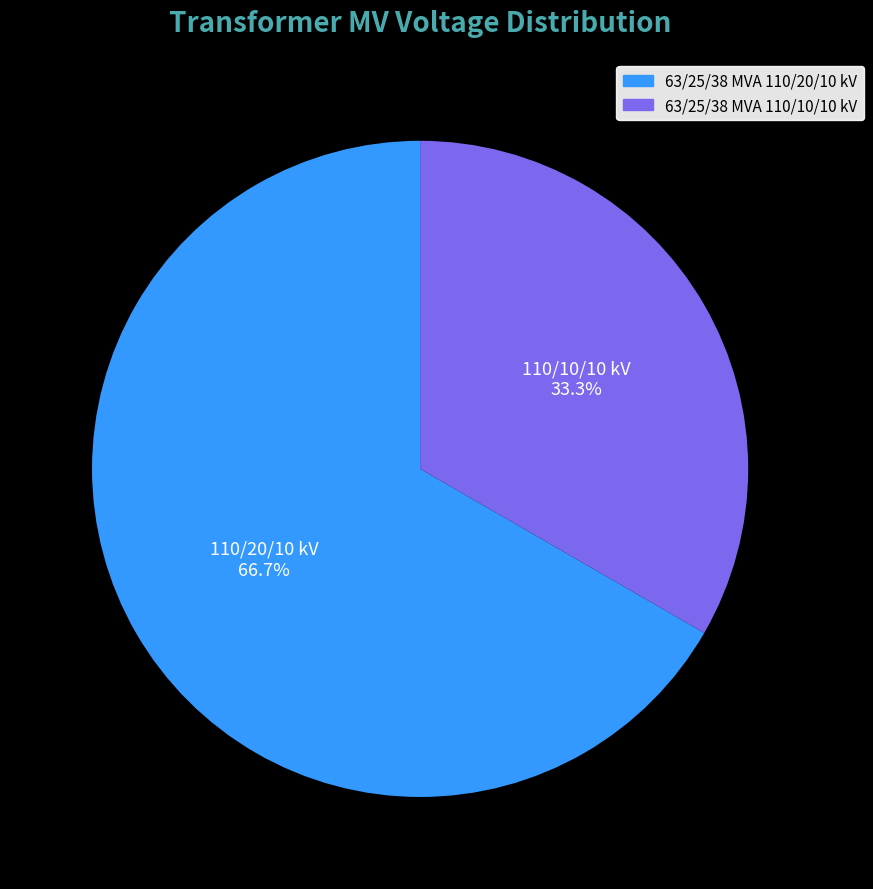

To the nearest percent, what percentage of the pie is 63/25/38 MVA 110/10/10 kV?

33%